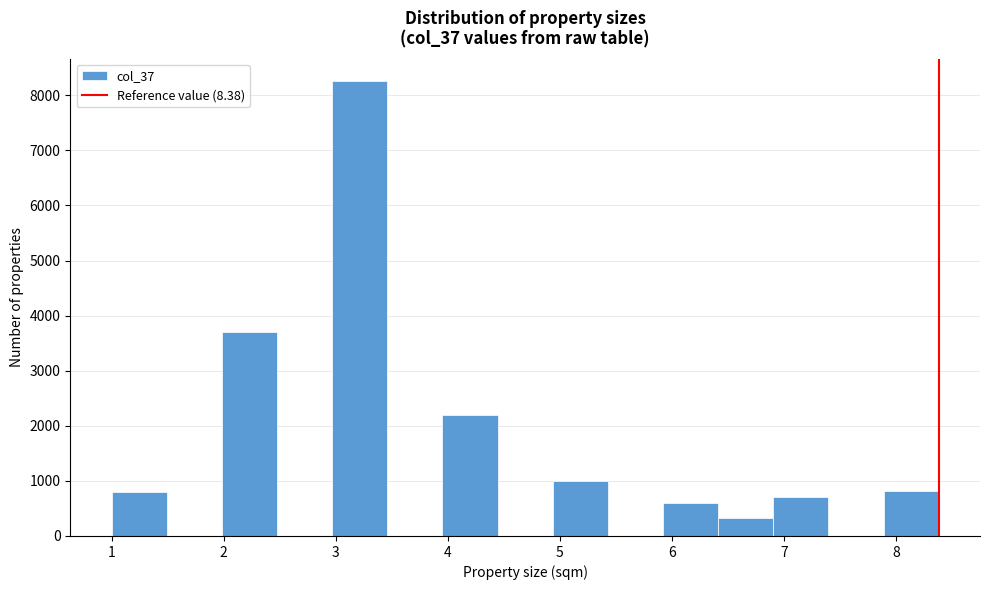

Reading left to right, transcribe this chart: for each bar, give the range it covers on the x-axis and its height. Neither the bar edges nor the heights are printed on the chart, so give them approximately, as read against the axes.

1.0 to 1.5: 800
1.5 to 2.0: 0
2.0 to 2.5: 3700
2.5 to 3.0: 0
3.0 to 3.5: 8300
3.5 to 4.0: 0
4.0 to 4.4: 2200
4.4 to 4.9: 0
4.9 to 5.4: 1000
5.4 to 5.9: 0
5.9 to 6.4: 600
6.4 to 6.9: 300
6.9 to 7.4: 700
7.4 to 7.9: 0
7.9 to 8.4: 800